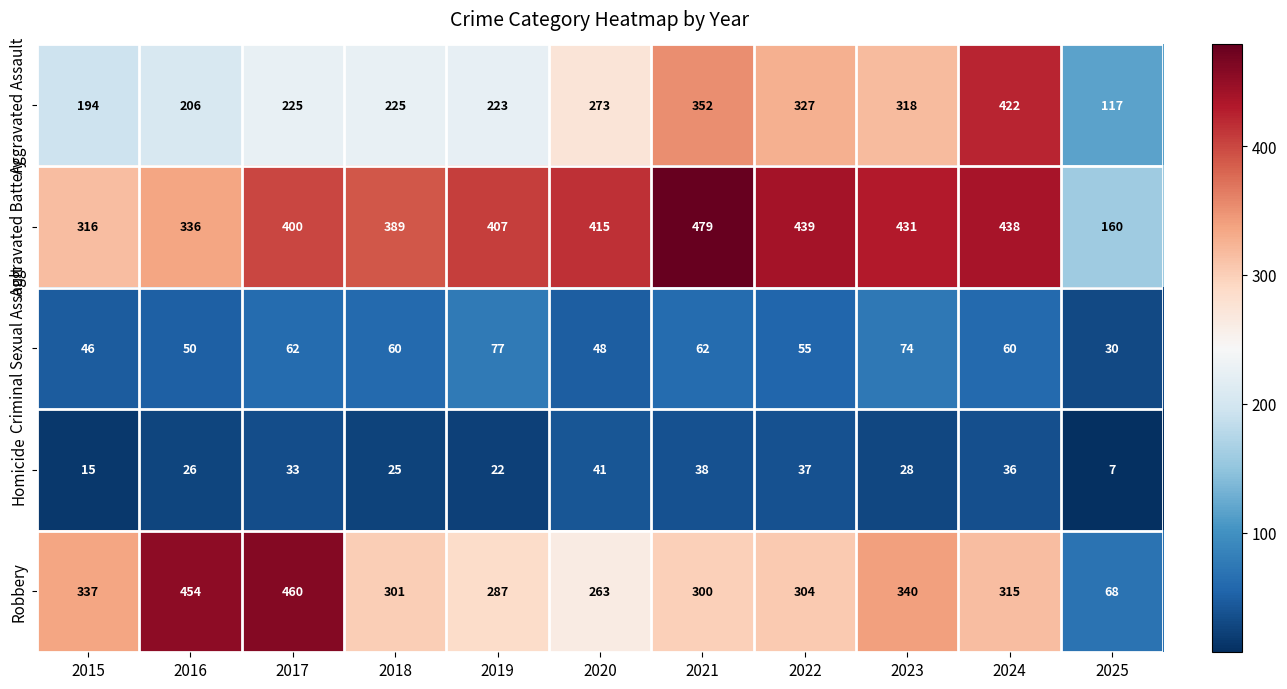

Which series has the largest total across all categories?

Aggravated Battery